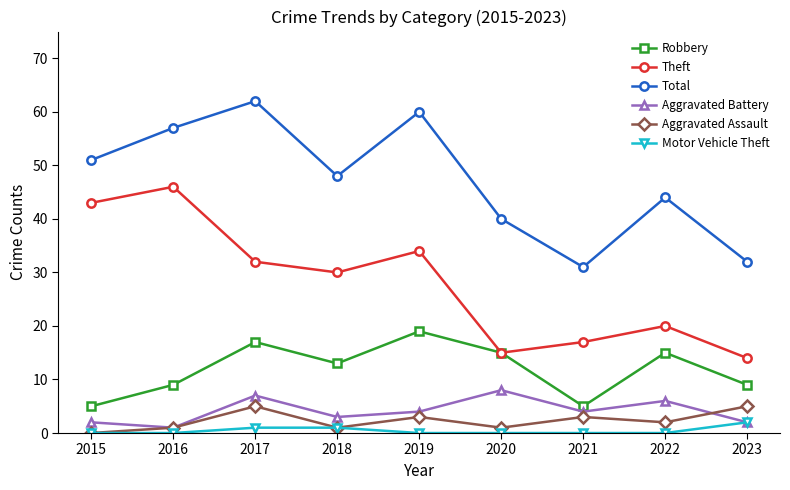

What is the sum of all Aggravated Assault values?

21